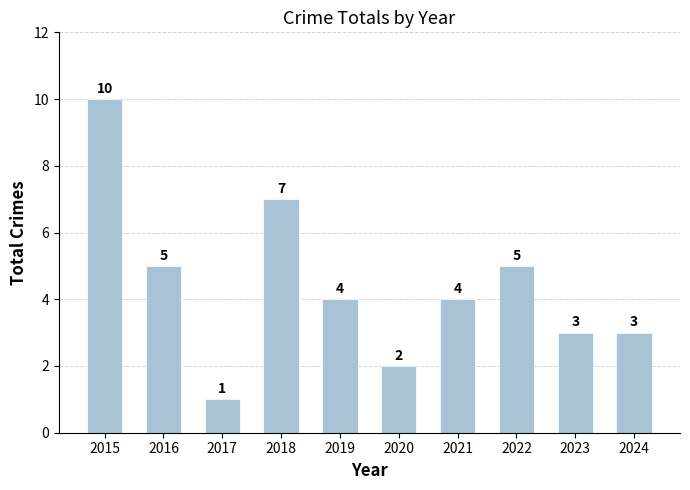

What is the value of the 1st bar from the left?

10